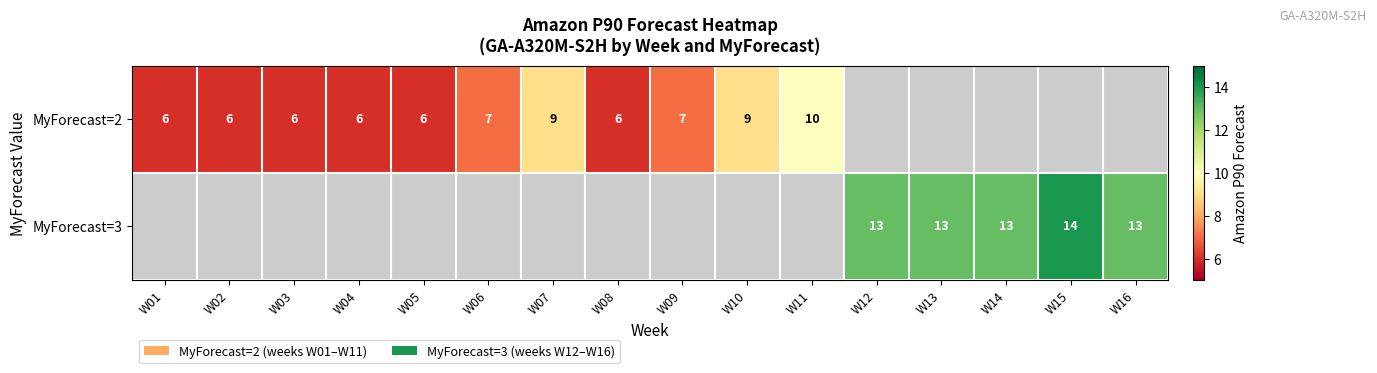

What is the sum of the MyForecast=2 values at W10 and W08?

15